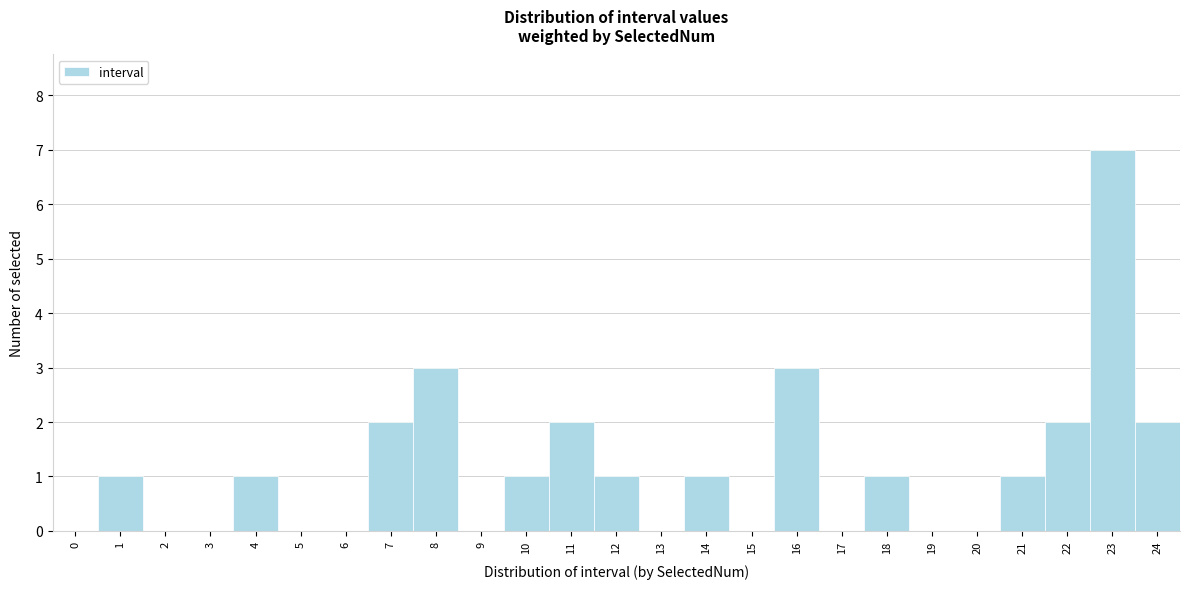

Over which range of the x-axis is the bar tallest?

22.5 to 23.5